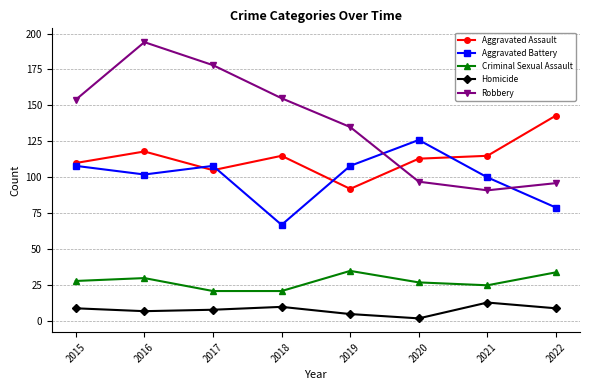

Reading left to right, transcribe all the data shown in this chart.

Aggravated Assault: 2015=110	2016=118	2017=105	2018=115	2019=92	2020=113	2021=115	2022=143
Aggravated Battery: 2015=108	2016=102	2017=108	2018=67	2019=108	2020=126	2021=100	2022=79
Criminal Sexual Assault: 2015=28	2016=30	2017=21	2018=21	2019=35	2020=27	2021=25	2022=34
Homicide: 2015=9	2016=7	2017=8	2018=10	2019=5	2020=2	2021=13	2022=9
Robbery: 2015=154	2016=194	2017=178	2018=155	2019=135	2020=97	2021=91	2022=96